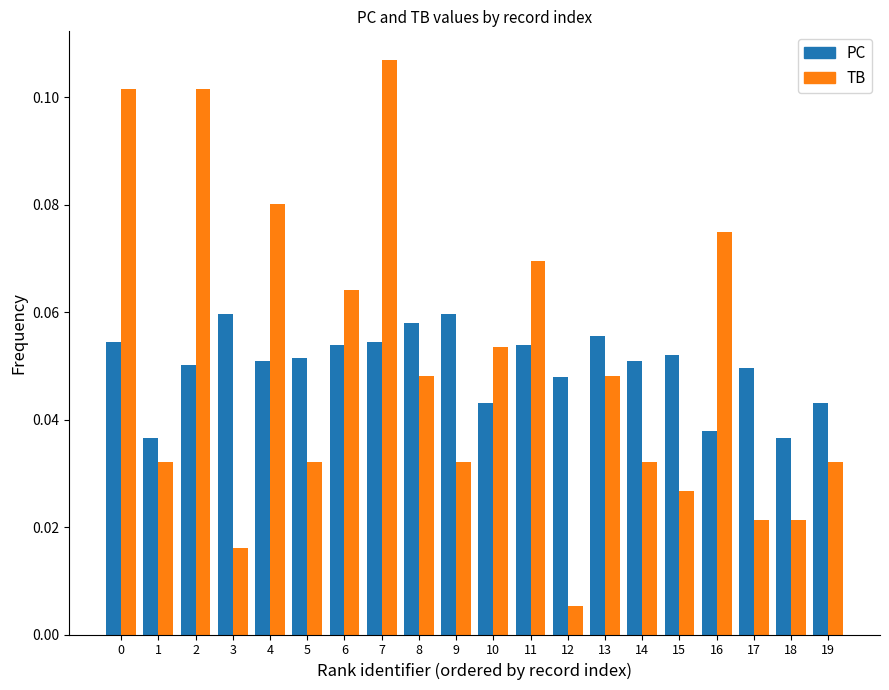

Which category has the highest value in the TB series?

7